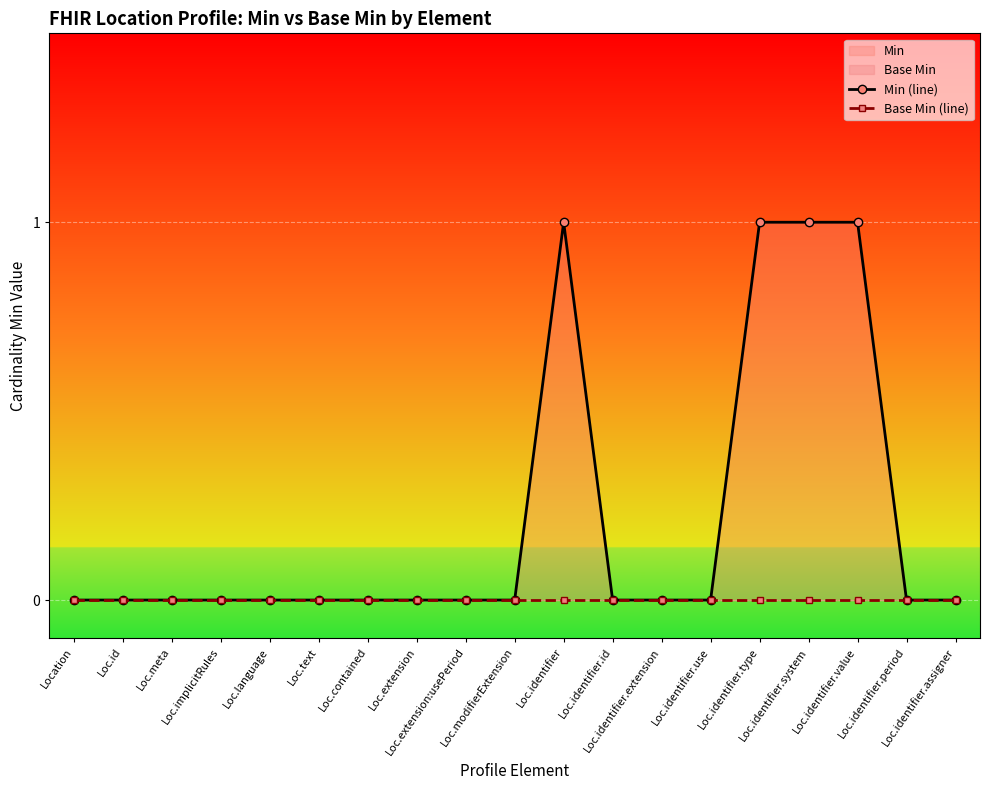

Does the chart display data point markers on the line(s)?

Yes